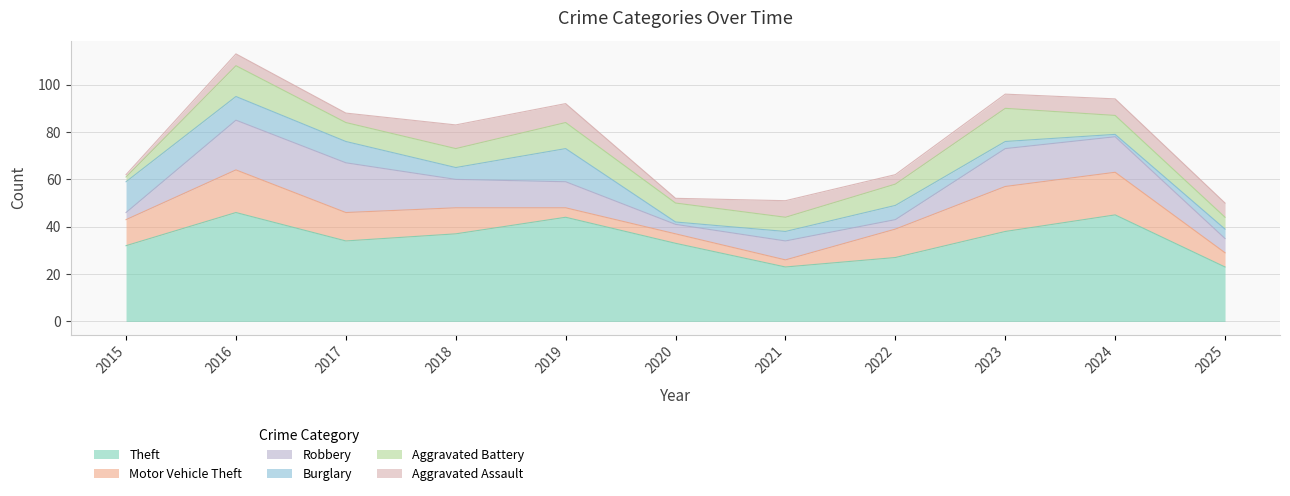

Which has a higher value, 2024 or 2015?

2024